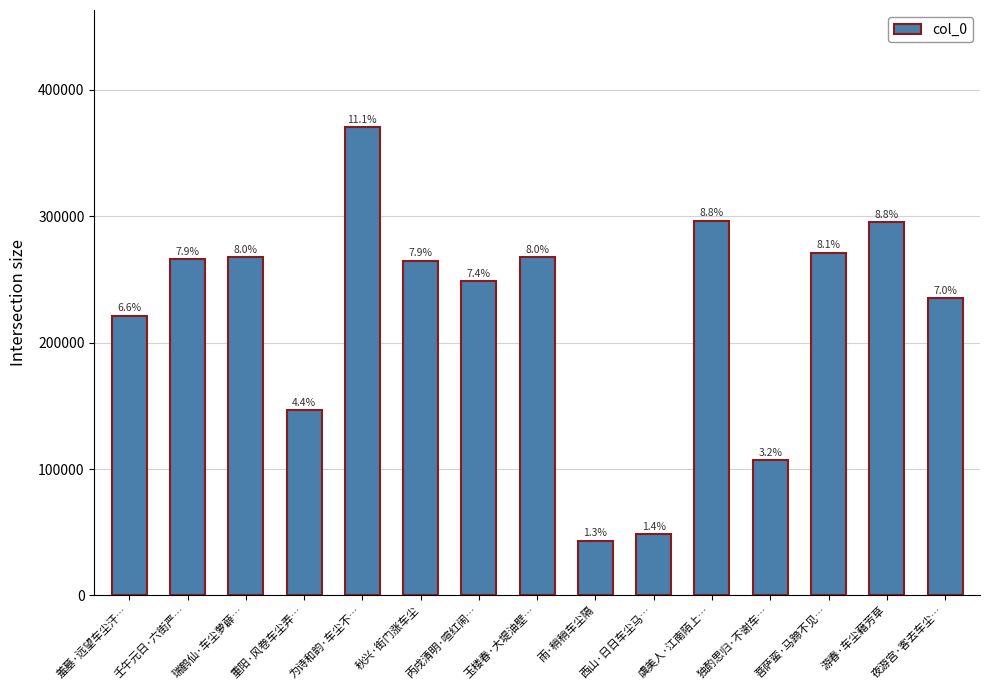

What is the value of the 14th bar from the left?

295283